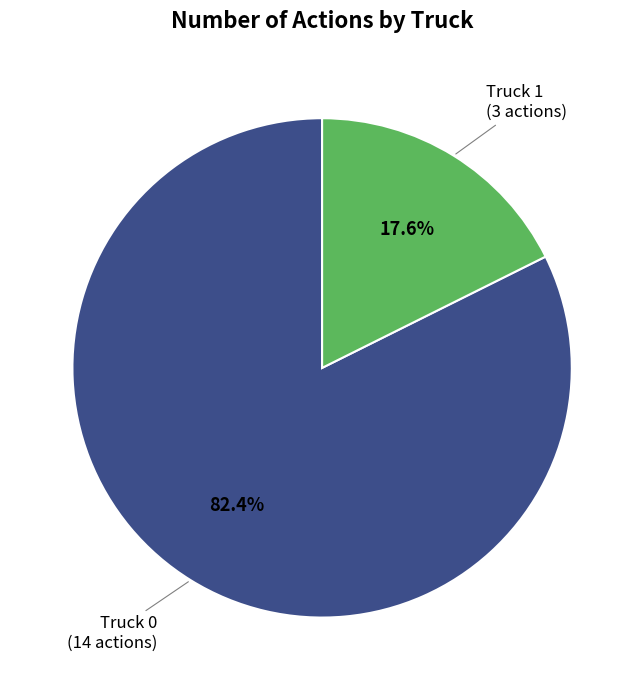

Does any single category account for the majority?

Yes